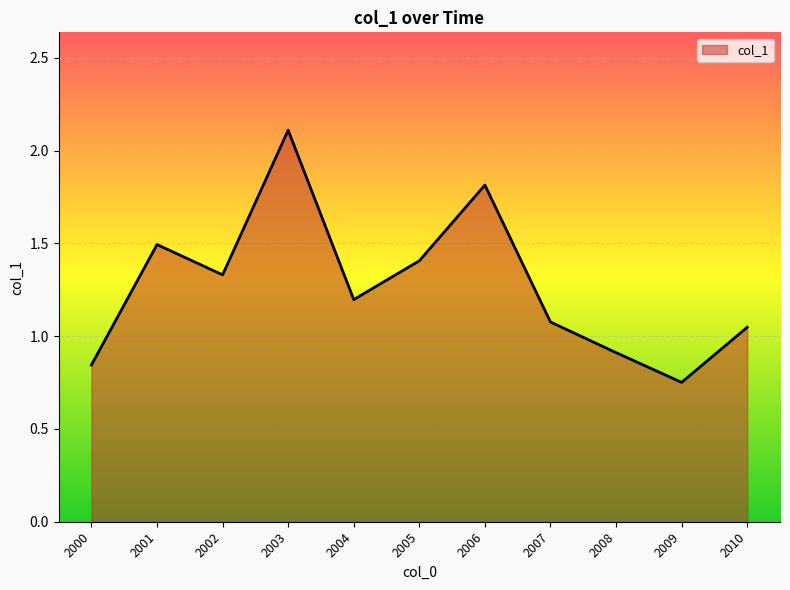

At which label does the data first exceed 1?

2001